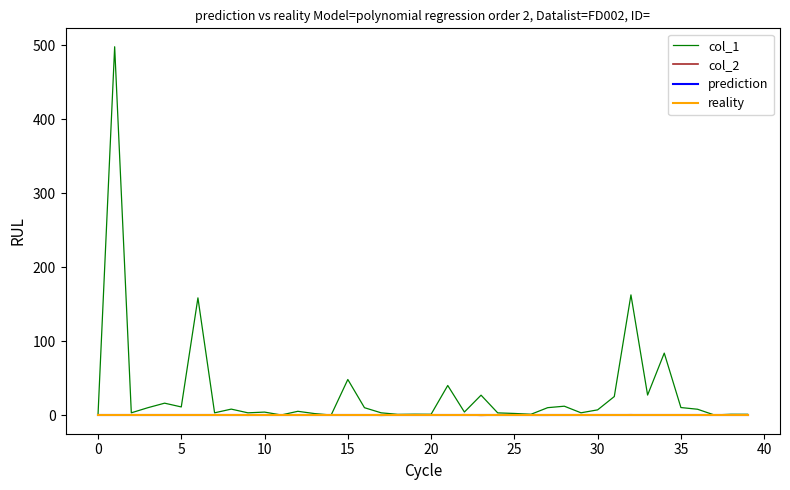

Reading right to left, list all the values displayed in this chart.

col_1: 1.0	1.0	0.1	7.8	10.1	83.7	27.0	162.4	25.0	7.0	3.0	11.9	9.9	1.0	2.1	2.9	26.9	4.0	39.9	1.0	1.1	0.9	3.0	9.9	48.0	0.0	2.0	5.0	0.1	4.0	3.0	8.0	3.0	158.4	10.9	16.0	9.9	3.0	497.7	0.0
col_2: -0.2	0.0	0.0	-0.1	0.0	0.1	-0.2	0.3	0.0	-0.1	-0.0	0.1	-0.2	-0.2	0.3	0.1	-0.4	0.4	-0.2	-0.1	0.1	0.1	-0.3	0.2	0.2	-0.0	-0.0	-0.2	-0.1	0.1	-0.2	0.2	0.1	0.1	-0.2	-0.0	0.1	0.2	-0.0	0.0
prediction: 0.0	0.0	0.0	0.0	0.0	0.0	0.0	0.0	0.0	0.0	0.0	0.0	0.0	0.0	0.0	0.0	0.0	0.0	0.0	0.0	0.0	0.0	0.0	0.0	0.0	0.0	0.0	0.0	0.0	0.0	0.0	0.0	0.0	0.0	0.0	0.0	0.0	0.0	0.0	0.0
reality: 0.0	0.0	0.0	0.0	0.0	0.0	0.0	0.0	0.0	0.0	0.0	0.0	0.0	0.0	0.0	0.0	0.0	0.0	0.0	0.0	0.0	0.0	0.0	0.0	0.0	0.0	0.0	0.0	0.0	0.0	0.0	0.0	0.0	0.0	0.0	0.0	0.0	0.0	0.0	0.0